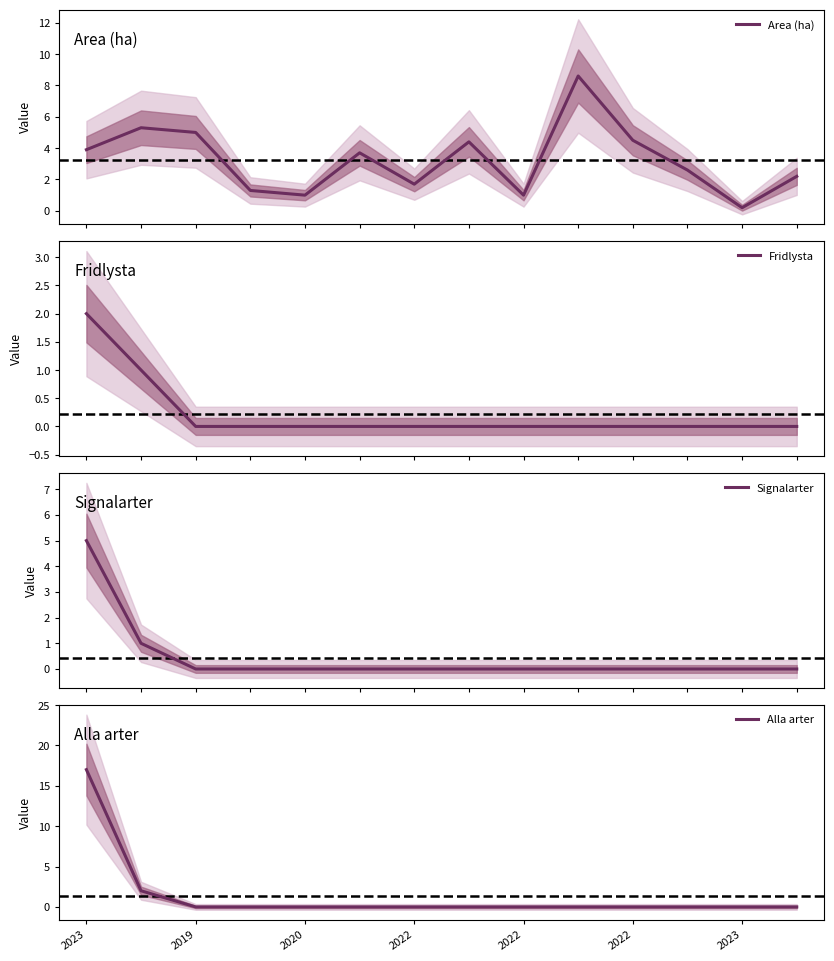

What is the approximate value of Signalarter at 2023?

5.0